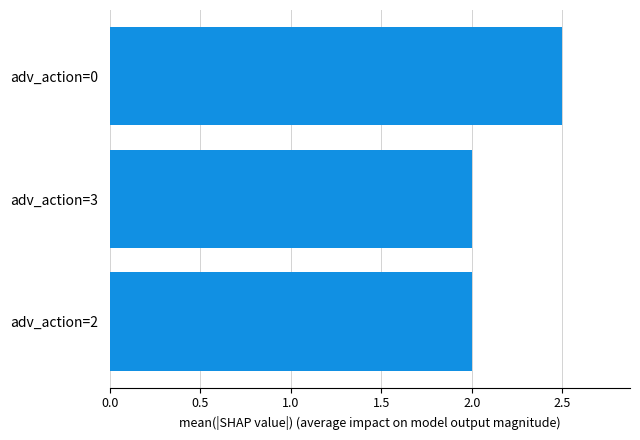

What is the ratio of the value at adv_action=3 to the value at adv_action=2?

1.0